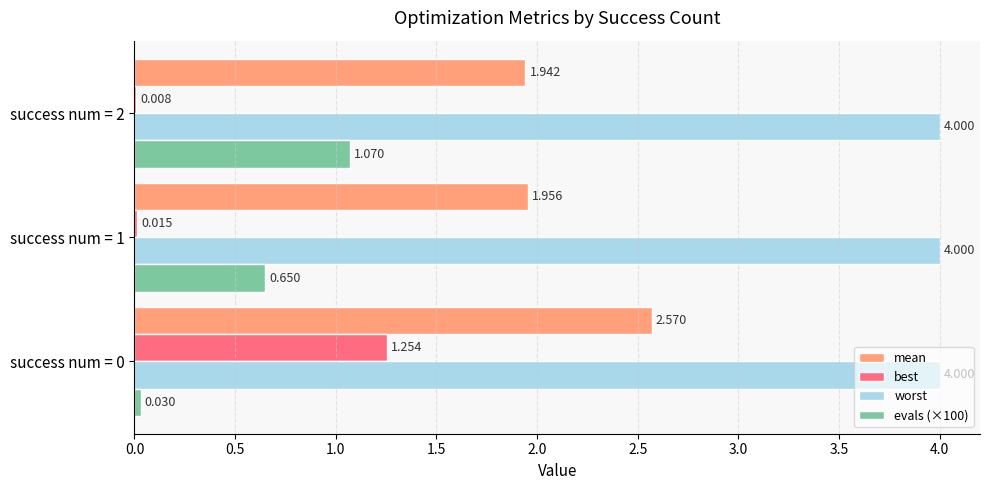

Where is mean nearest to the value 2?

success num = 1